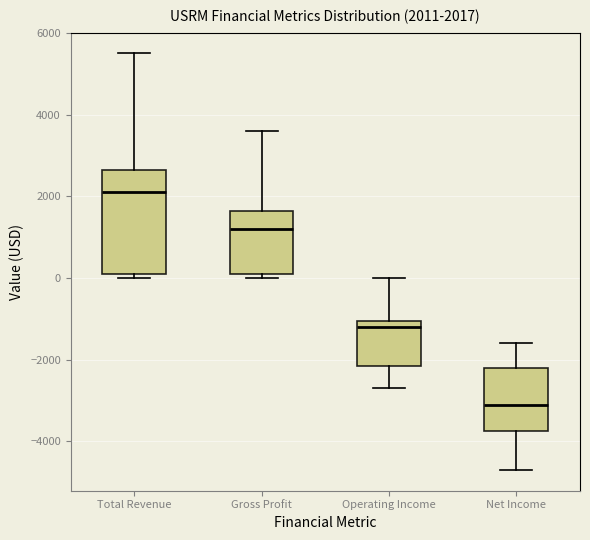

Which box is the tallest, from its lower edge to its upper edge?

Total Revenue